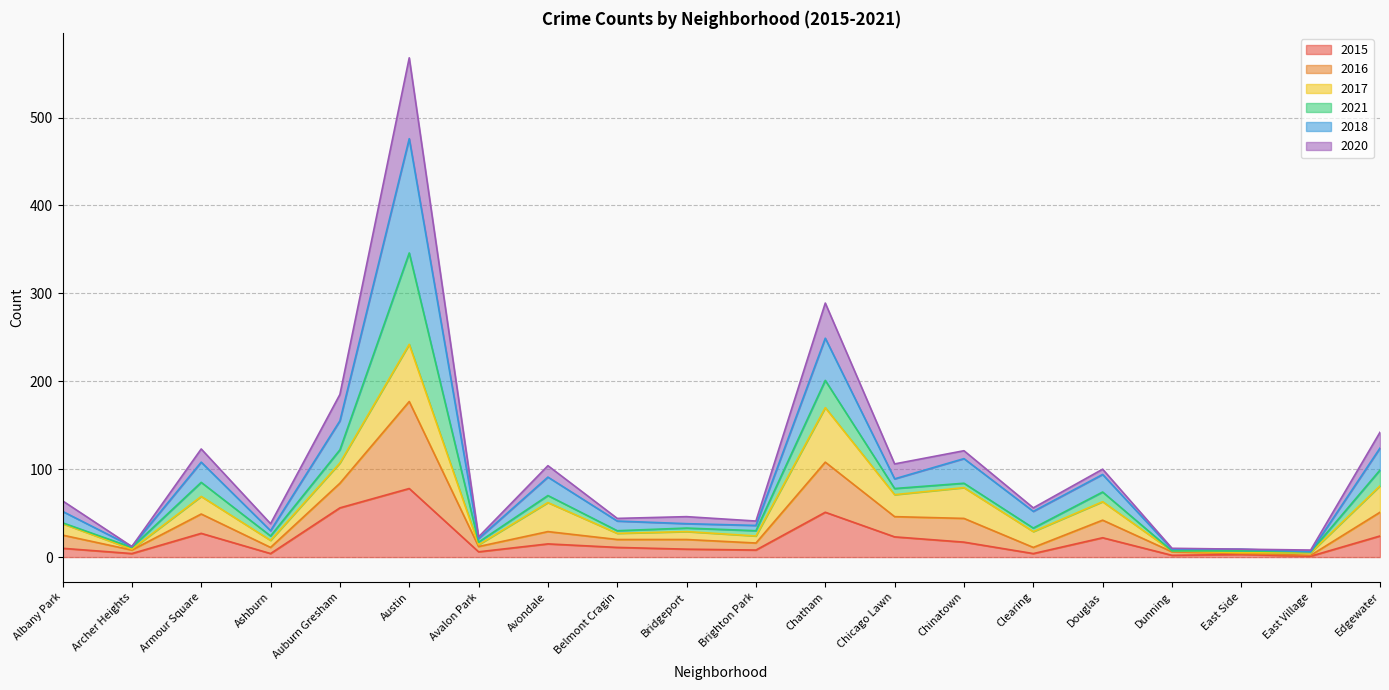

What is the label of the 3rd point from the right?

East Side